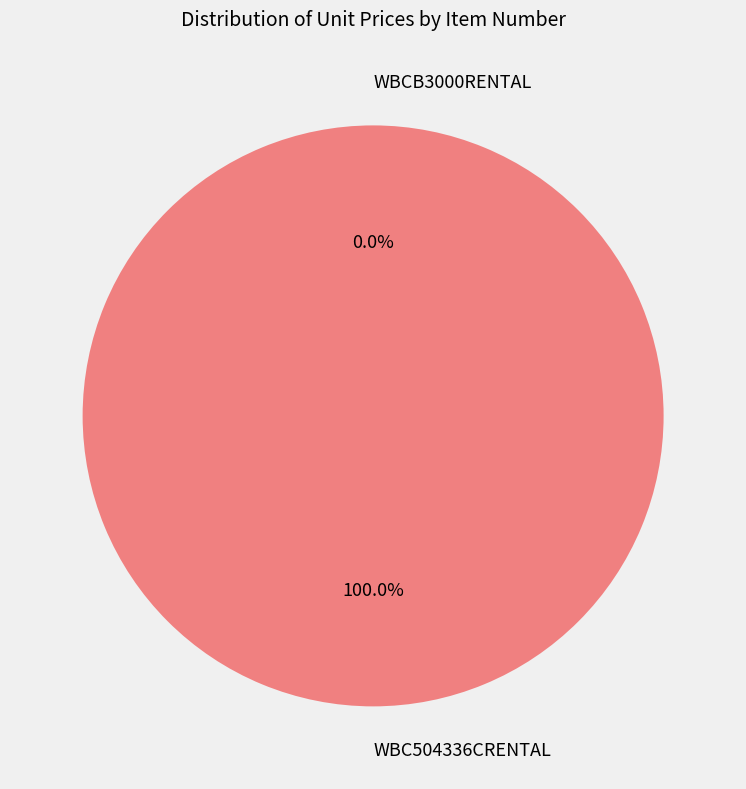

What percentage do WBC504336CRENTAL and WBCB3000RENTAL together represent?

100.0%